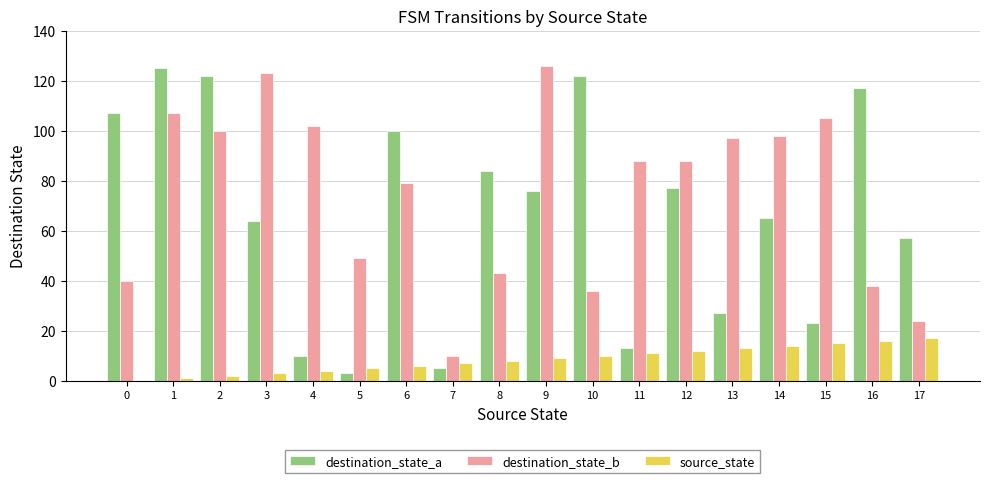

How many data points does each series have?

18